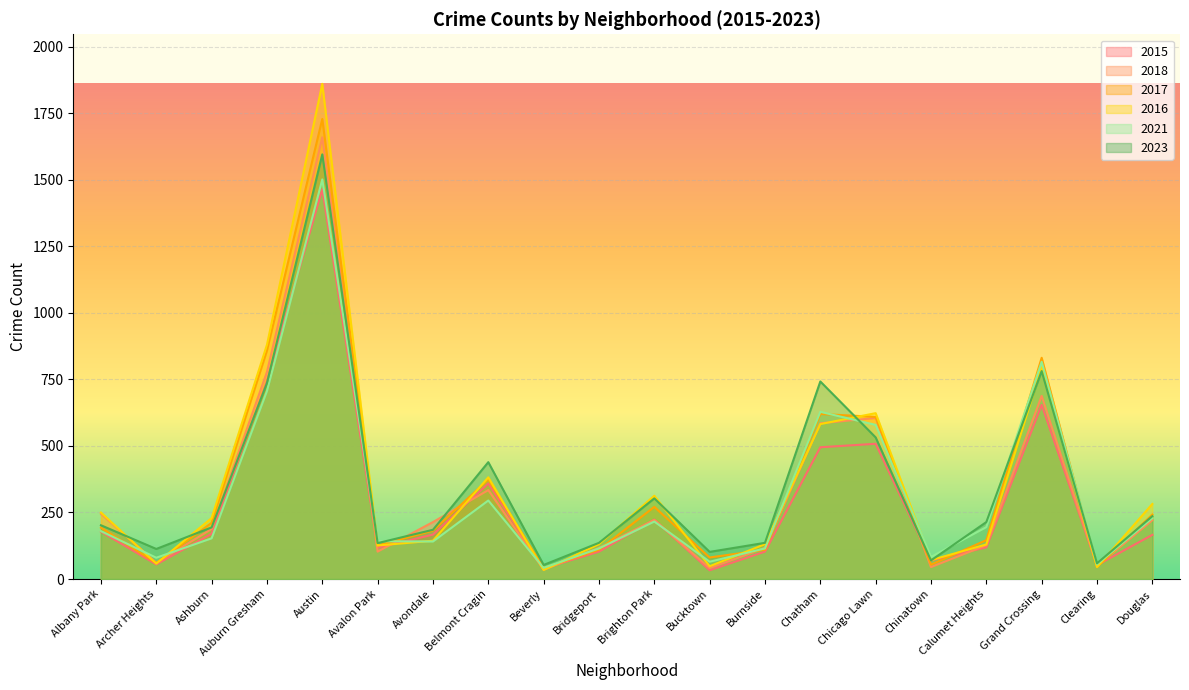

Which category has the lowest value across all series?

Bucktown